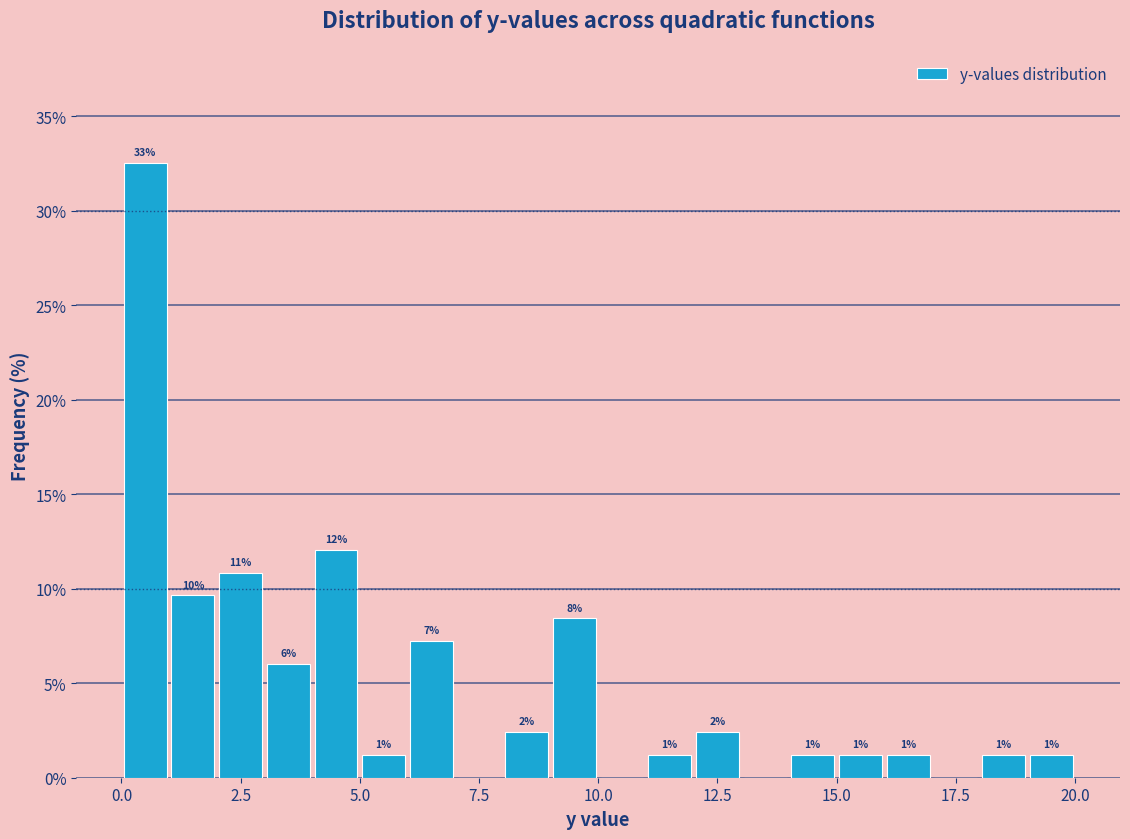

Read against the x-axis, roughly where is the centre of the tallest bar?

0.5